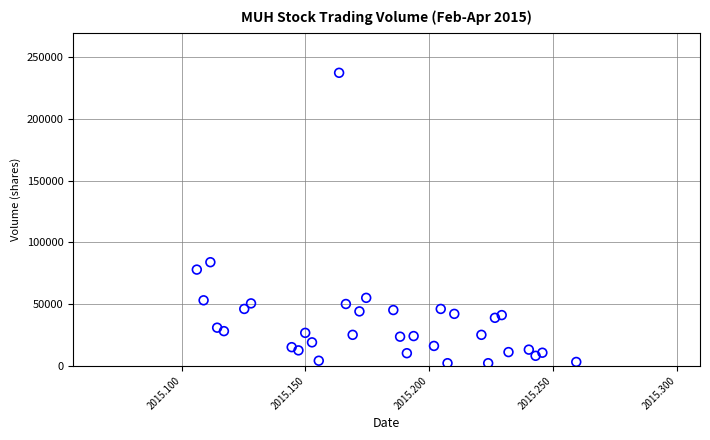

What is the range of Y values (max minus min)?

235500